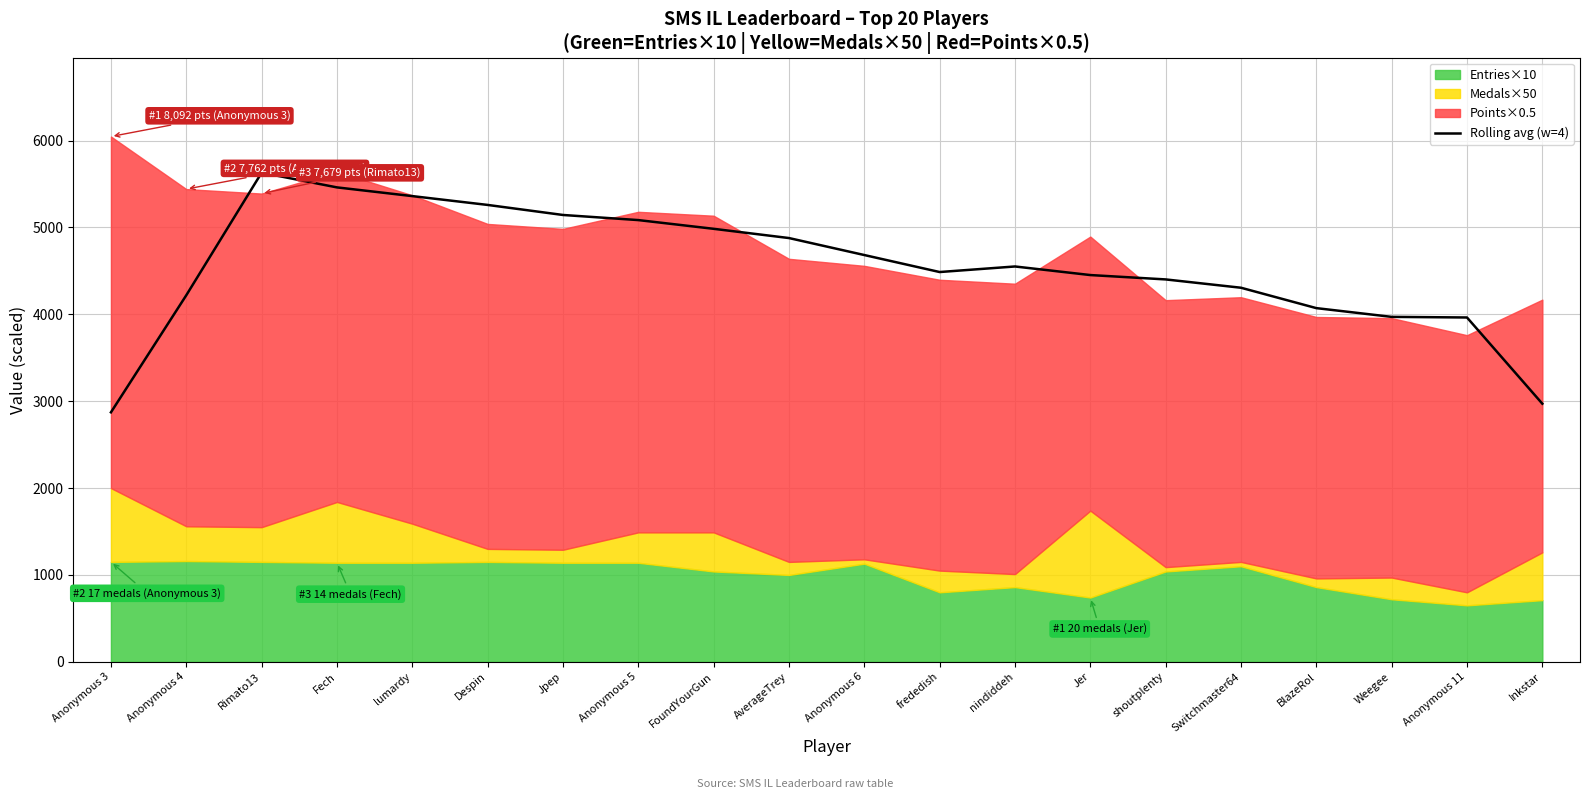

How many categories are shown in the chart?

20